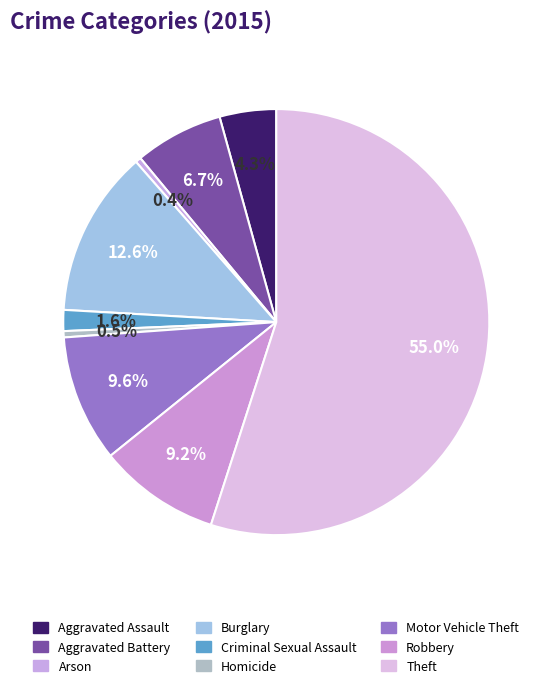

Between Motor Vehicle Theft and Theft, which is larger?

Theft